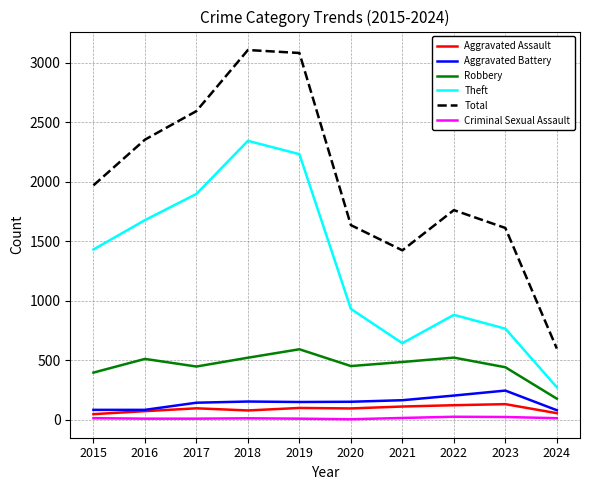

The value of Aggravated Assault at 2019 is 98. True or false?

True